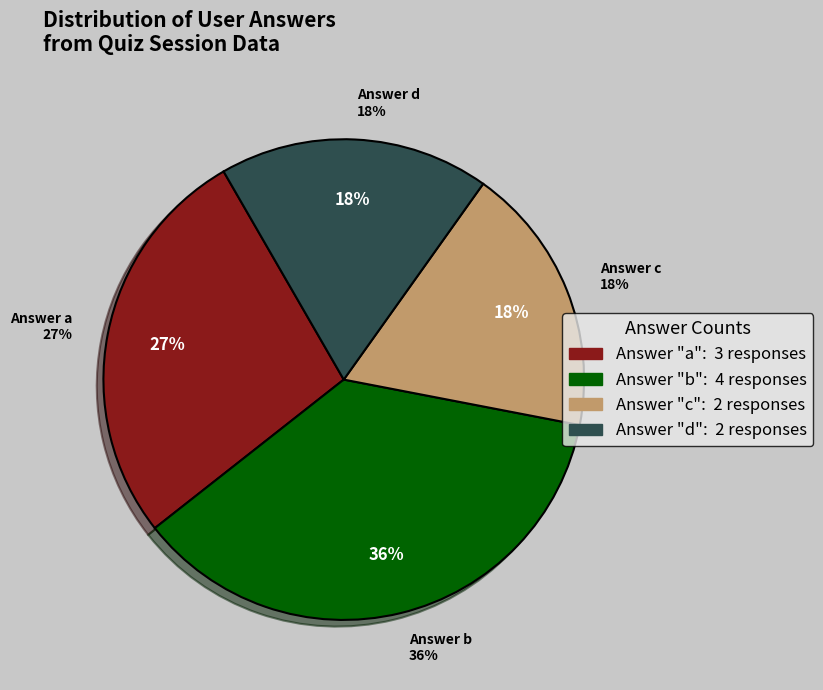

Which category has the smallest portion of the pie?

c